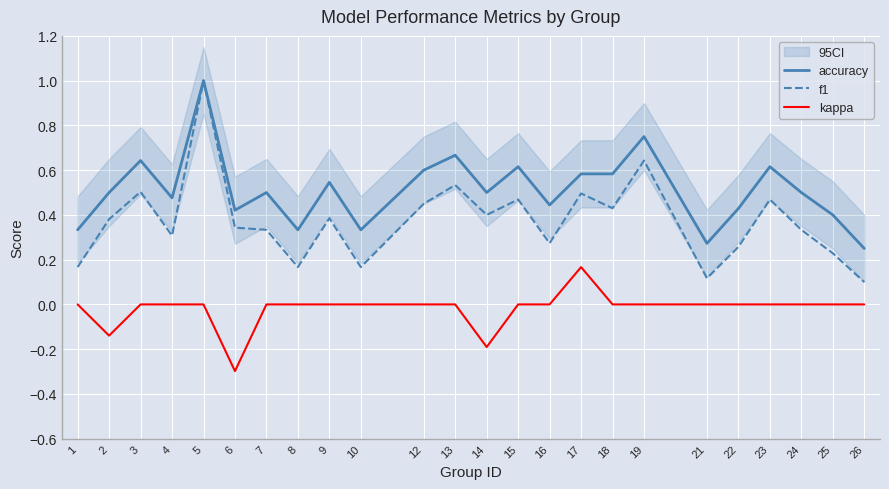

True or false: accuracy and kappa cross at least once.

False